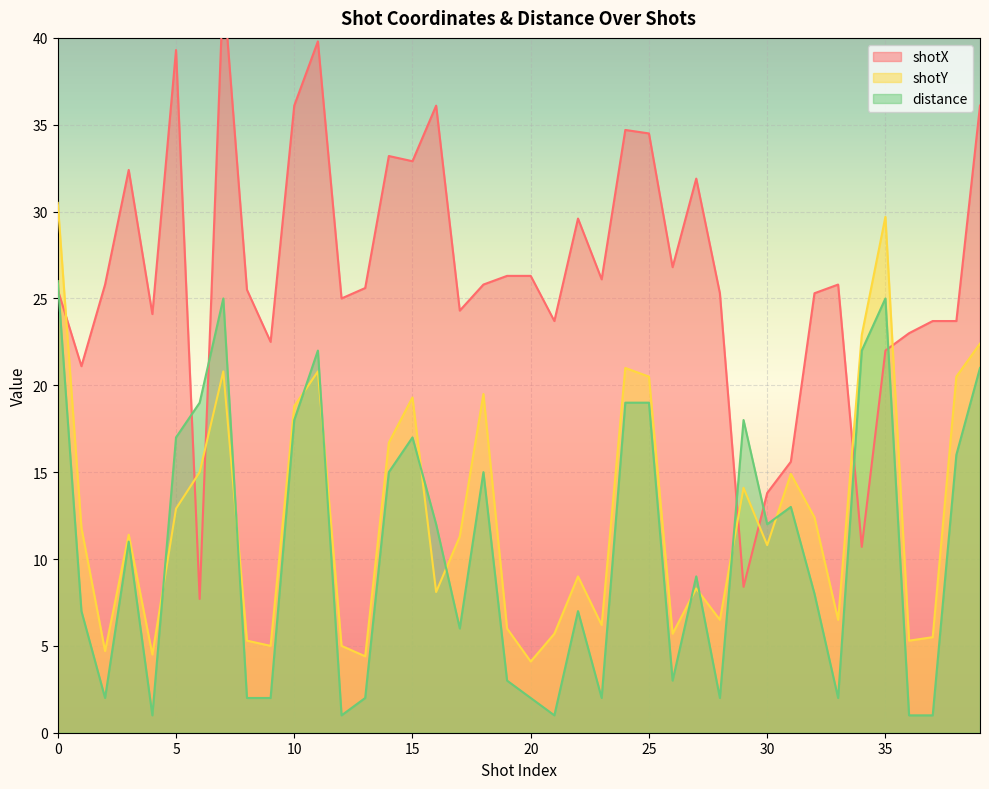

What are all the series names shown in the legend?

shotX, shotY, distance